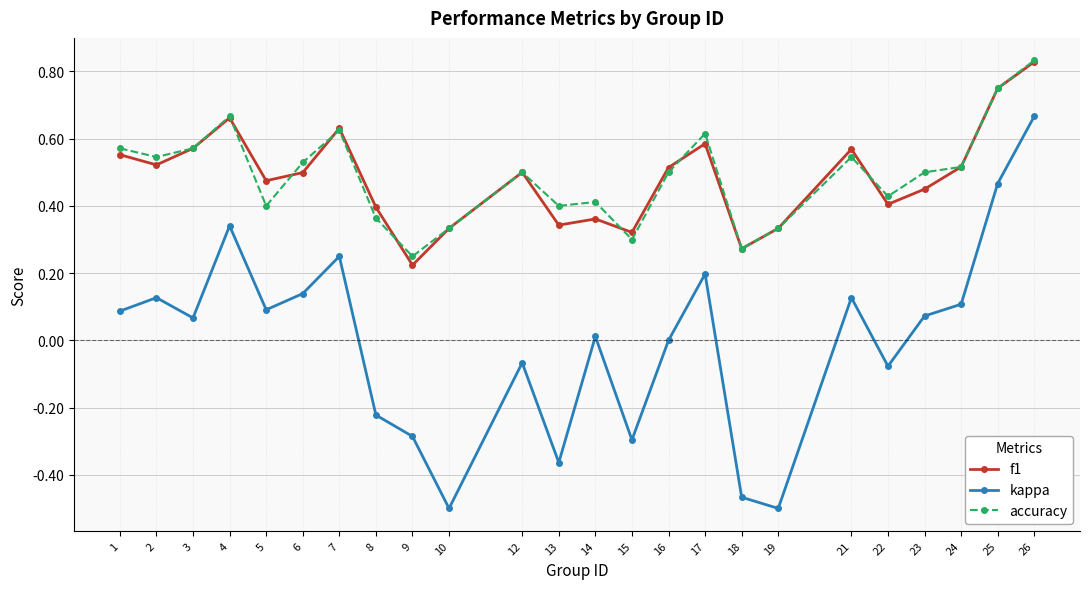

Which series has the widest spread of values?

kappa